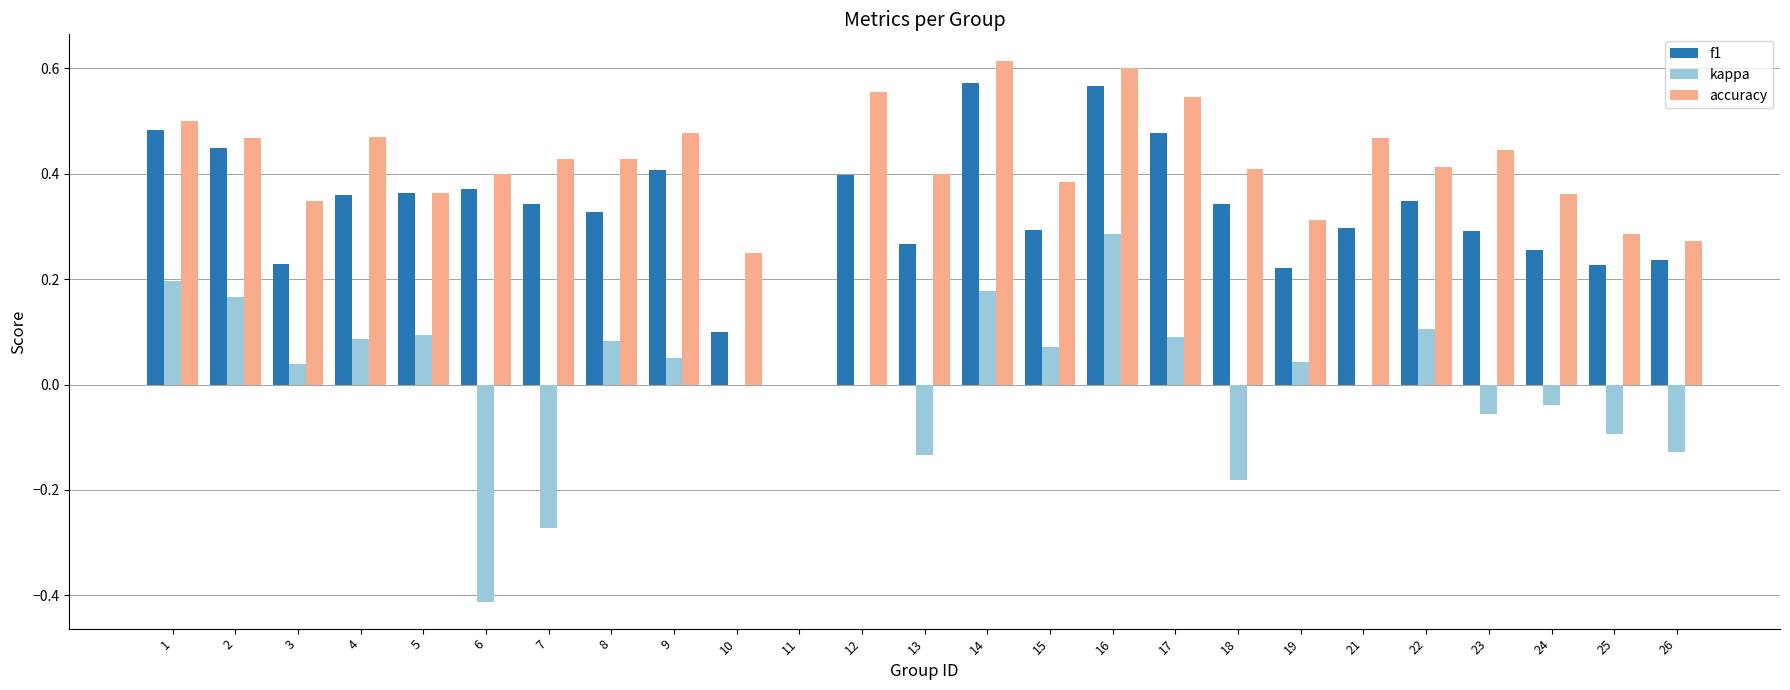

How many groups of bars are there?

25